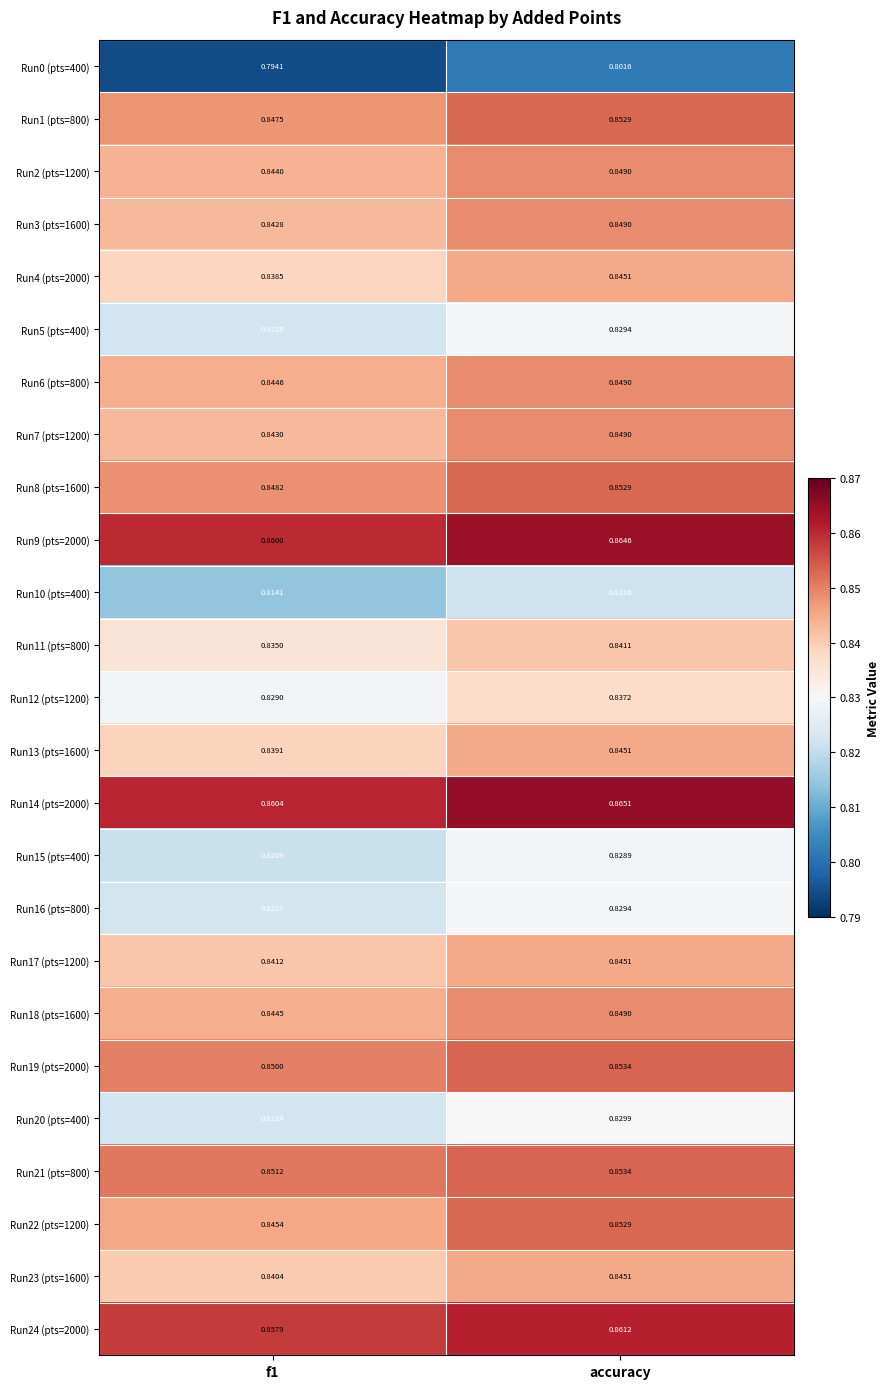

Which category has the highest value across all series?

accuracy